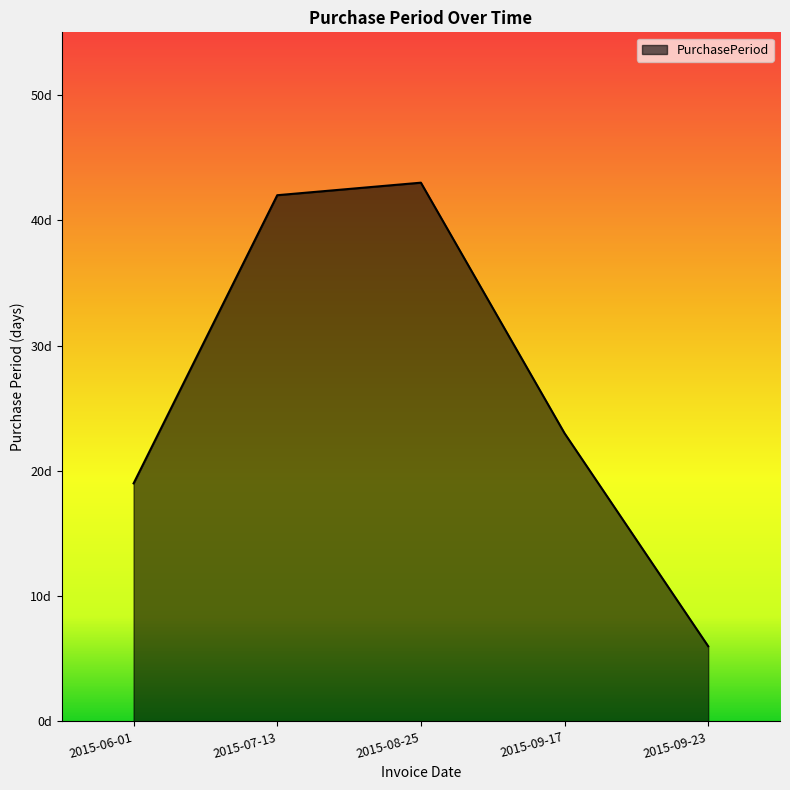

What is the sum of the values at 2015-09-17 and 2015-08-25?

66